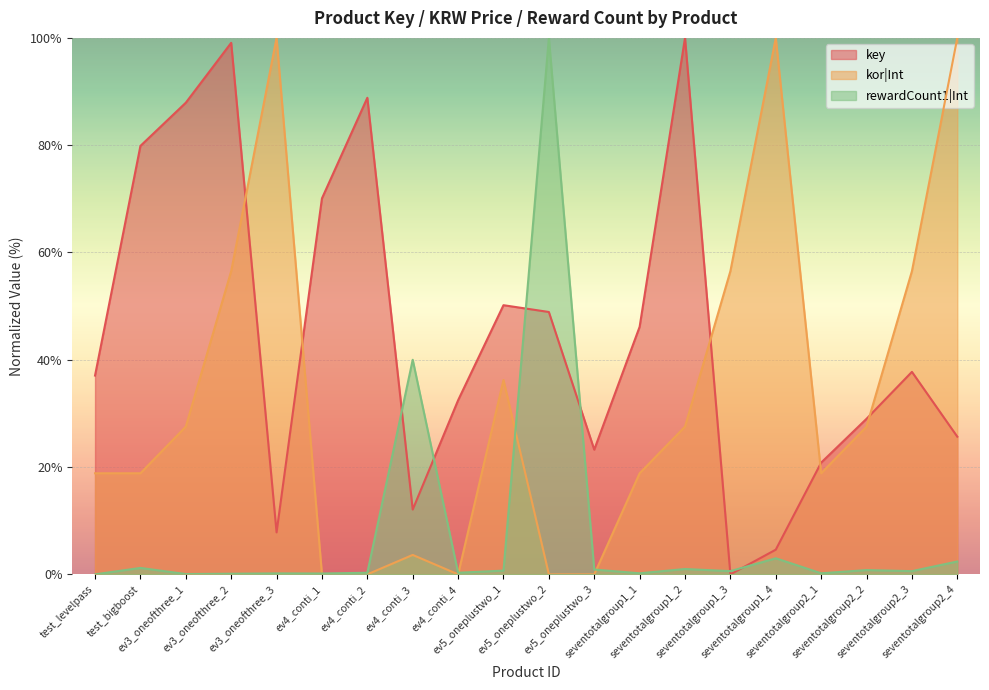

What is the average value of the key series?

45.1